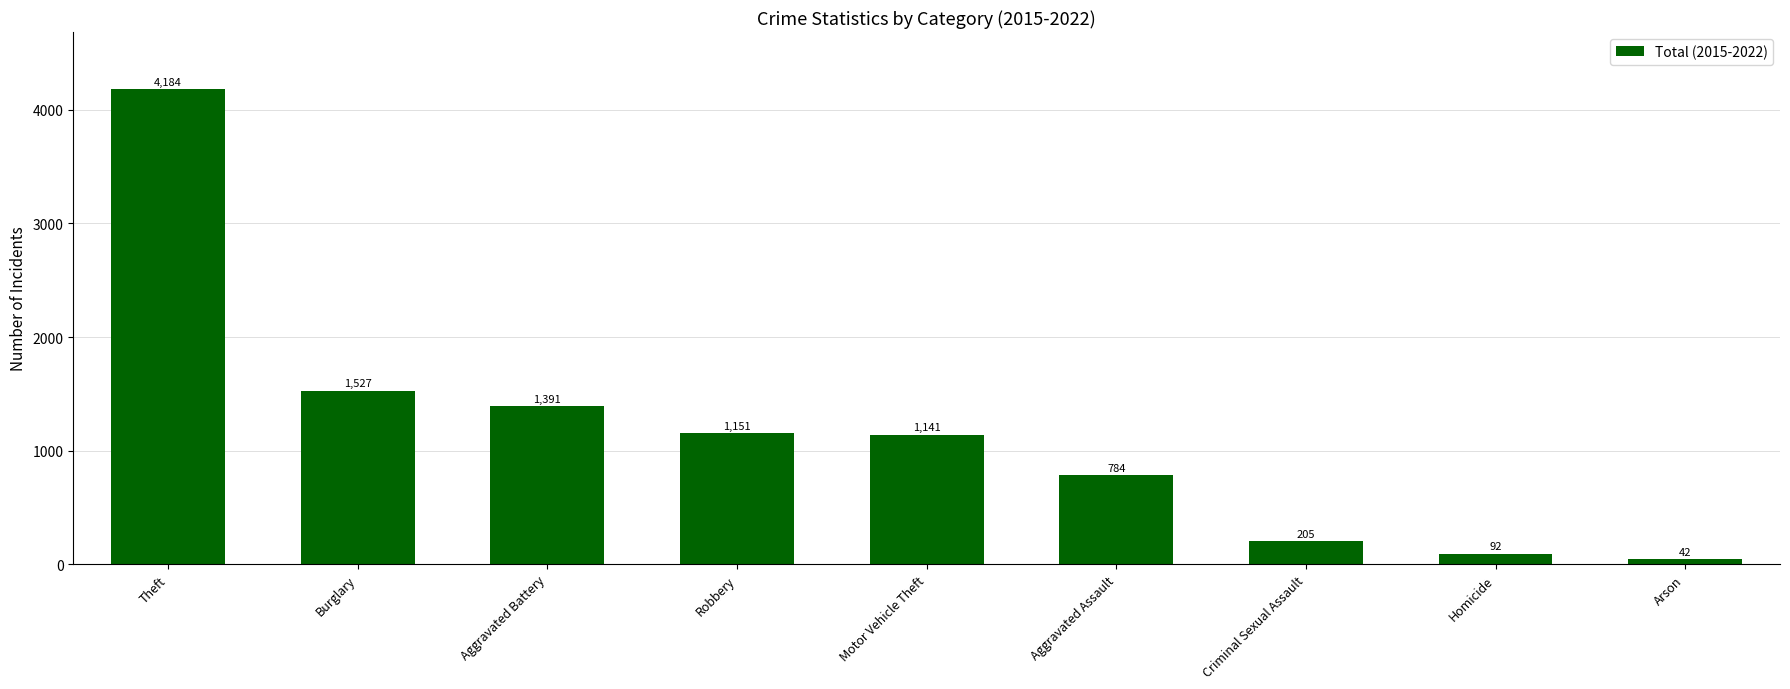

What is the value of the 6th bar from the left?

784